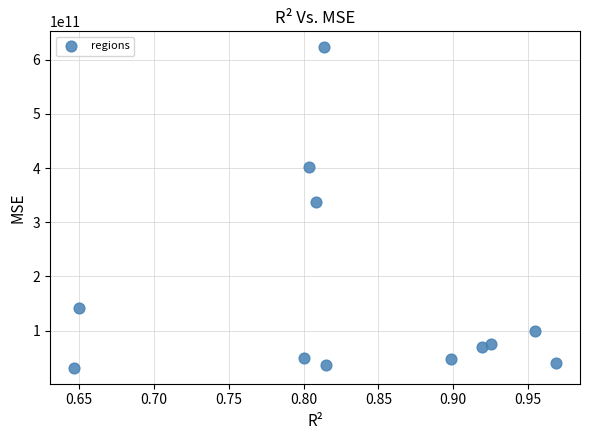

What is the average X value?

0.8